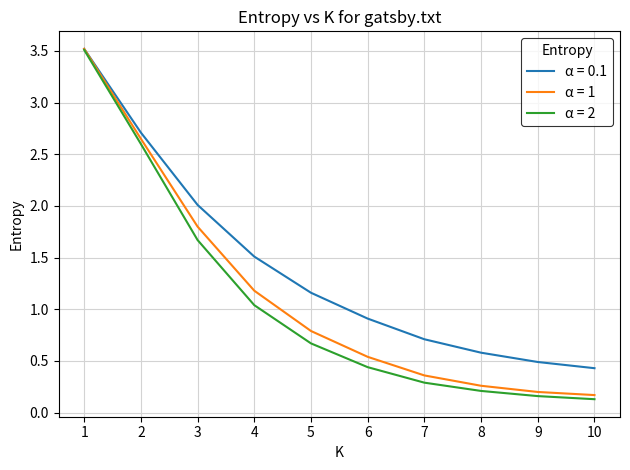

Which series has the widest spread of values?

α = 2